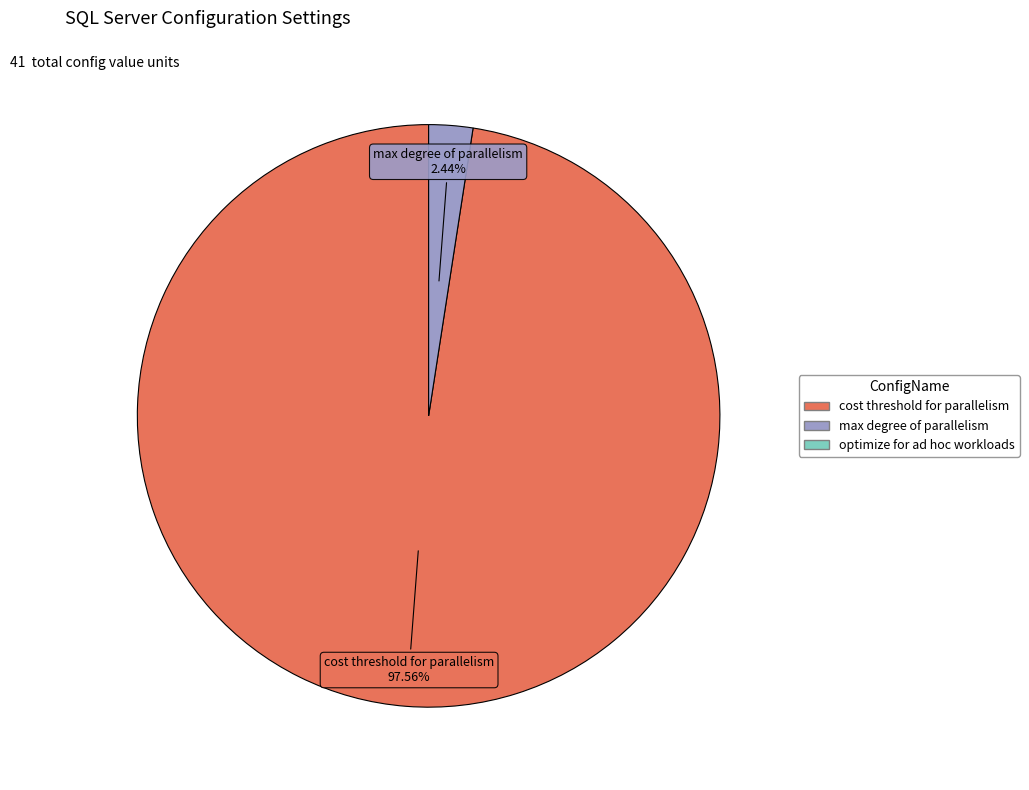

Between cost threshold for parallelism and max degree of parallelism, which is larger?

cost threshold for parallelism